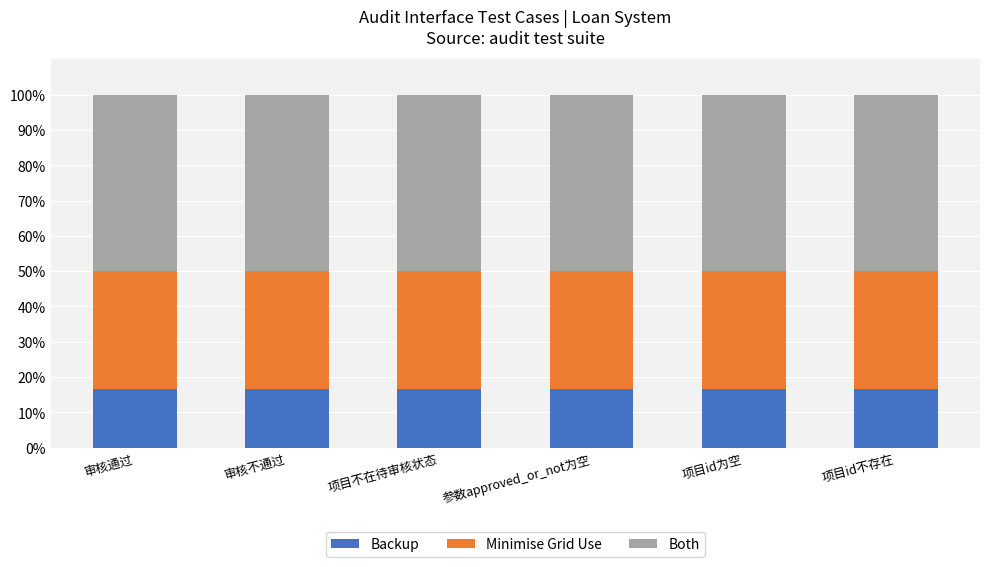

Count the number of data series in this chart.

3